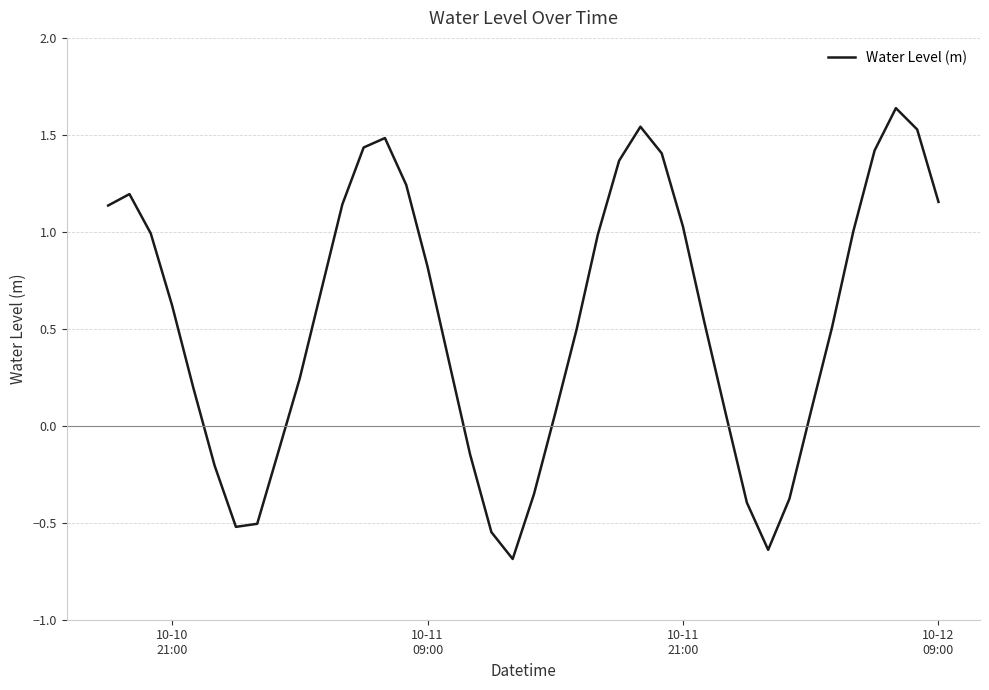

What is the difference between the maximum and minimum values?

2.3